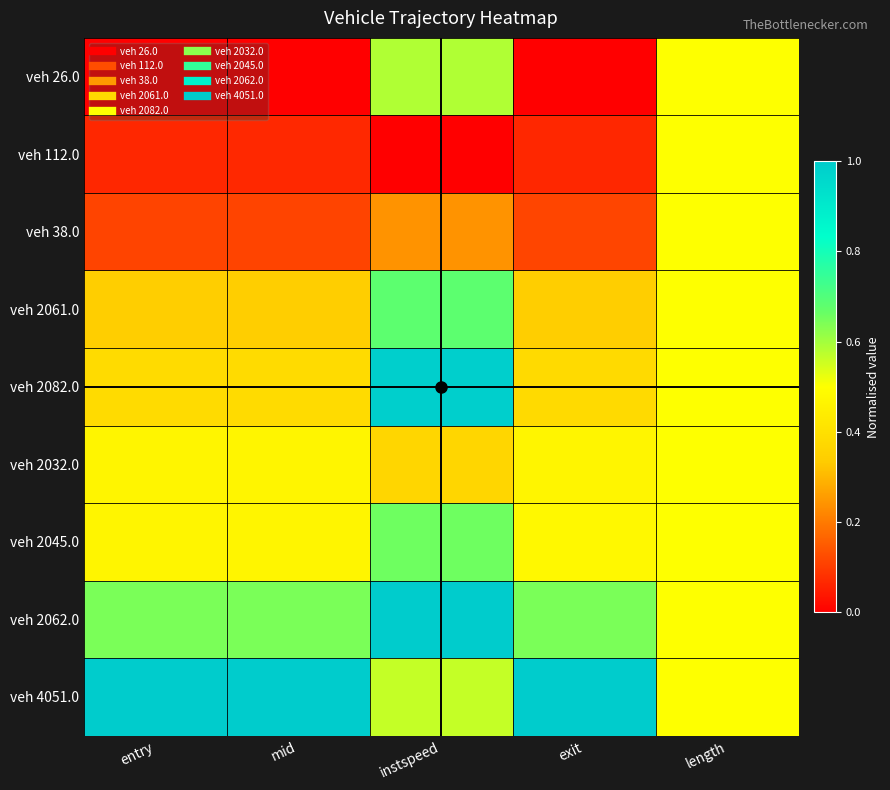

At which category is the sum across all series the highest?

instspeed